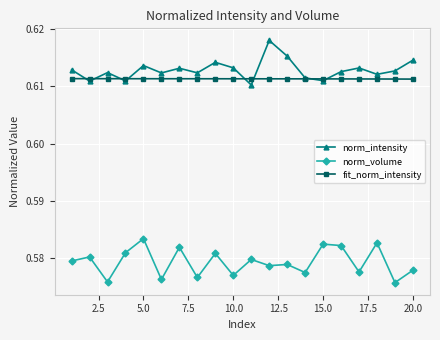

True or false: norm_volume and norm_intensity intersect in this chart.

False